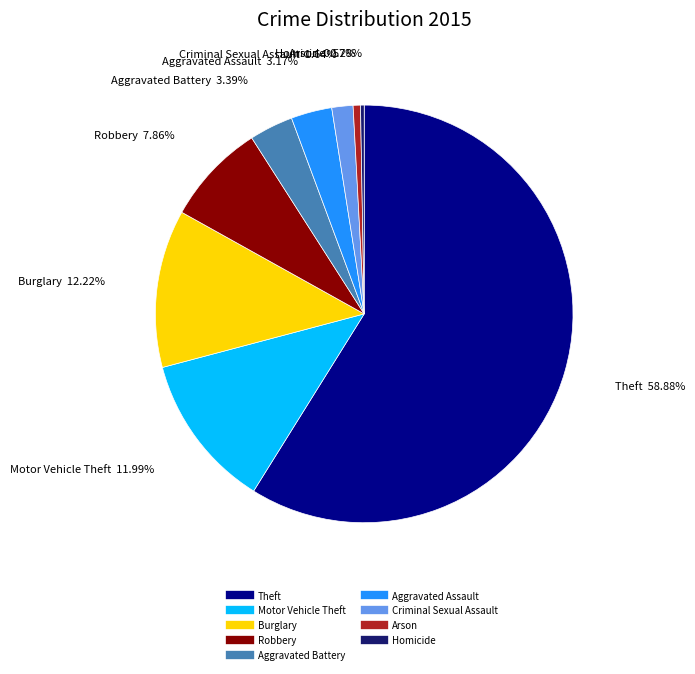

Which slice is the largest?

Theft